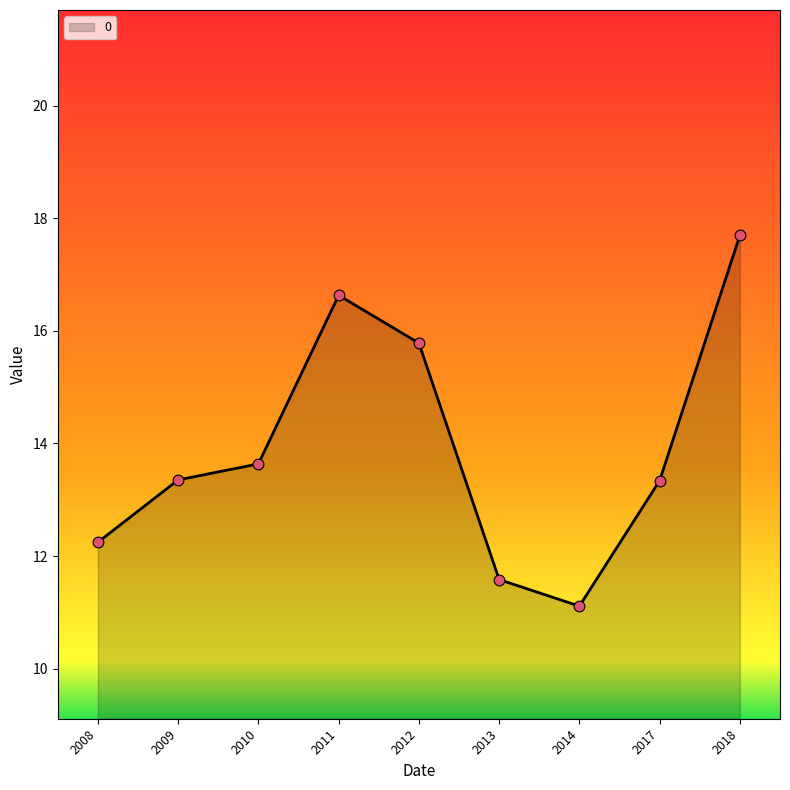

Approximately how many times larger is the value at 2009 compared to 2013?

1.2